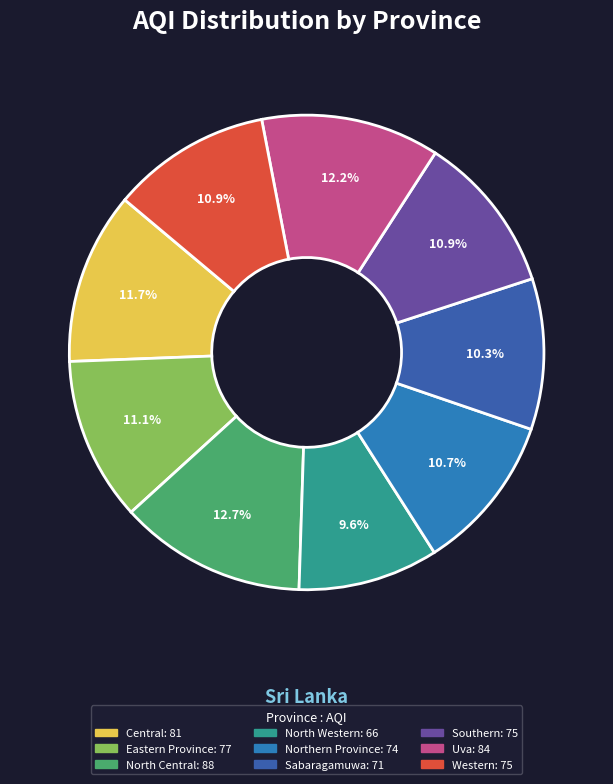

Is there a majority slice in this chart?

No